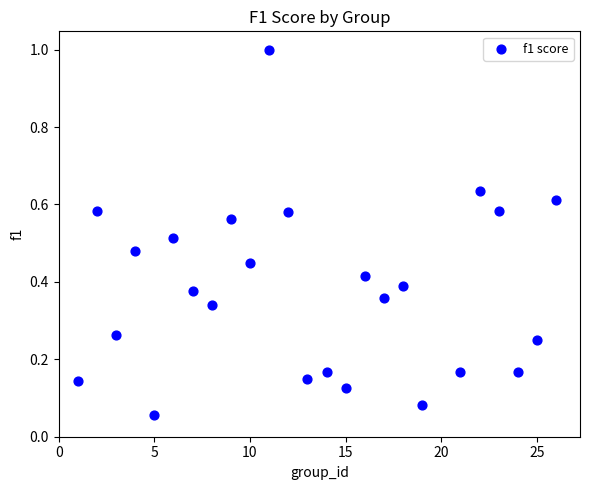

What is the range of X values (max minus min)?

25.0